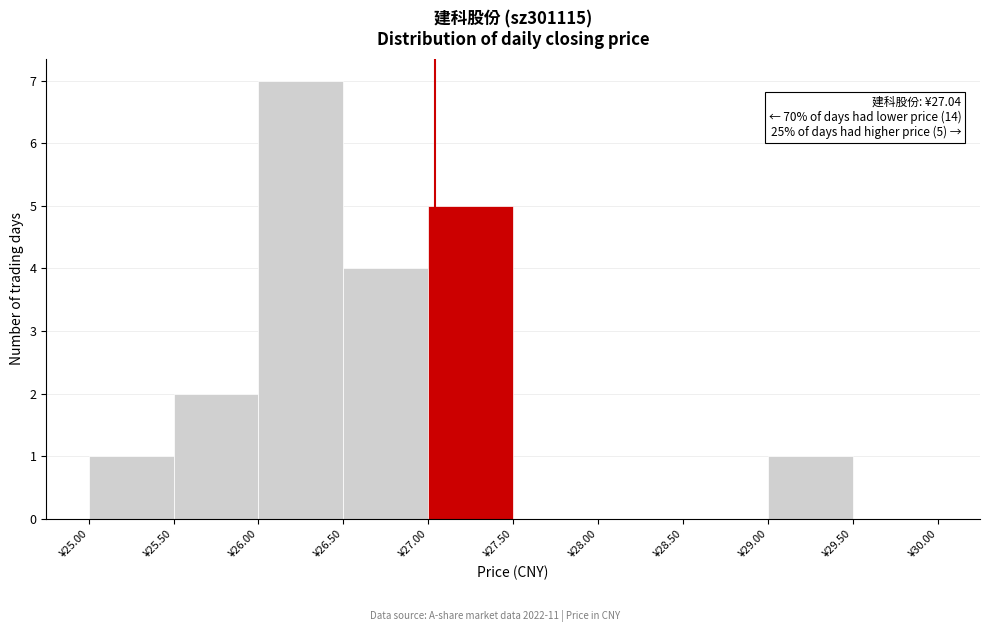

Which range on the x-axis has the tallest bar?

26.0 to 26.5